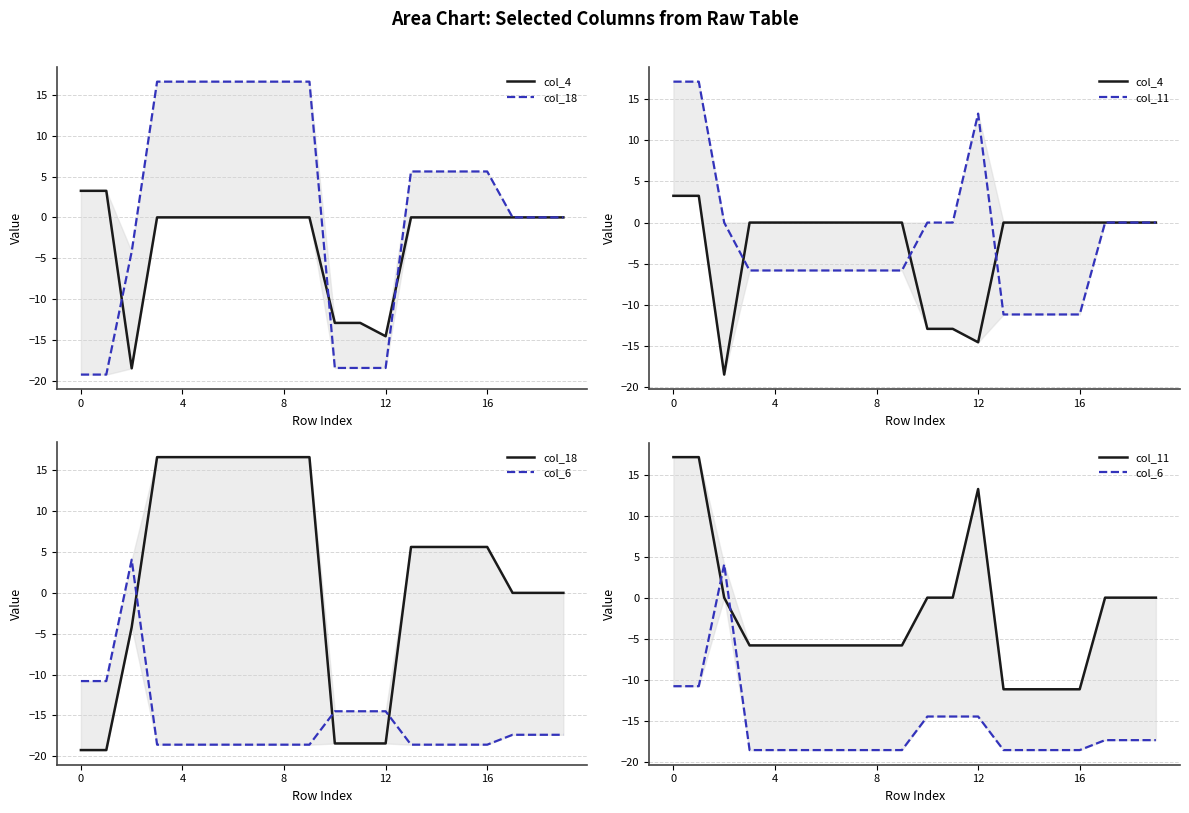

Reading left to right, transcribe all the data shown in this chart.

col_4: 3.3	3.3	-18.5	0.0	0.0	0.0	0.0	0.0	0.0	0.0	-12.9	-12.9	-14.6	0.0	0.0	0.0	0.0	0.0	0.0	0.0
col_18: -19.3	-19.3	-4.2	16.6	16.6	16.6	16.6	16.6	16.6	16.6	-18.4	-18.4	-18.4	5.6	5.6	5.6	5.6	0.0	0.0	0.0
col_11: 17.1	17.1	0.0	-5.8	-5.8	-5.8	-5.8	-5.8	-5.8	-5.8	0.0	0.0	13.3	-11.2	-11.2	-11.2	-11.2	0.0	0.0	0.0
col_6: -10.8	-10.8	4.1	-18.6	-18.6	-18.6	-18.6	-18.6	-18.6	-18.6	-14.5	-14.5	-14.5	-18.6	-18.6	-18.6	-18.6	-17.4	-17.4	-17.4